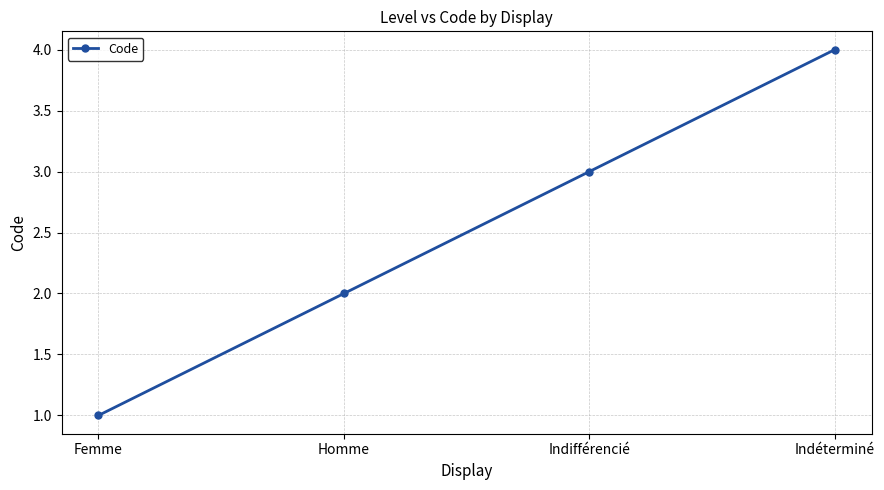

Reading left to right, what are all the values shown in this chart?

Femme=1	Homme=2	Indifférencié=3	Indéterminé=4